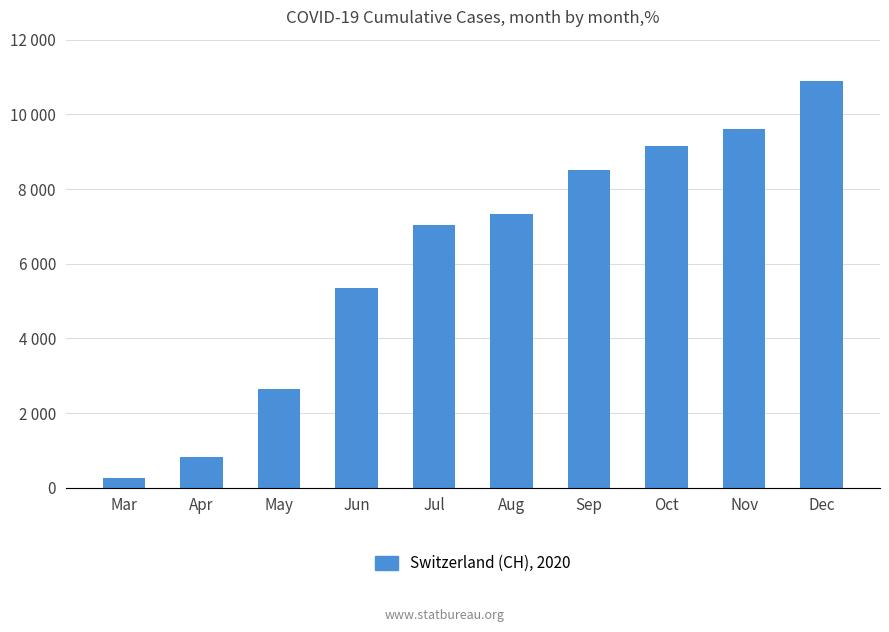

What is the sum of all values?

61597